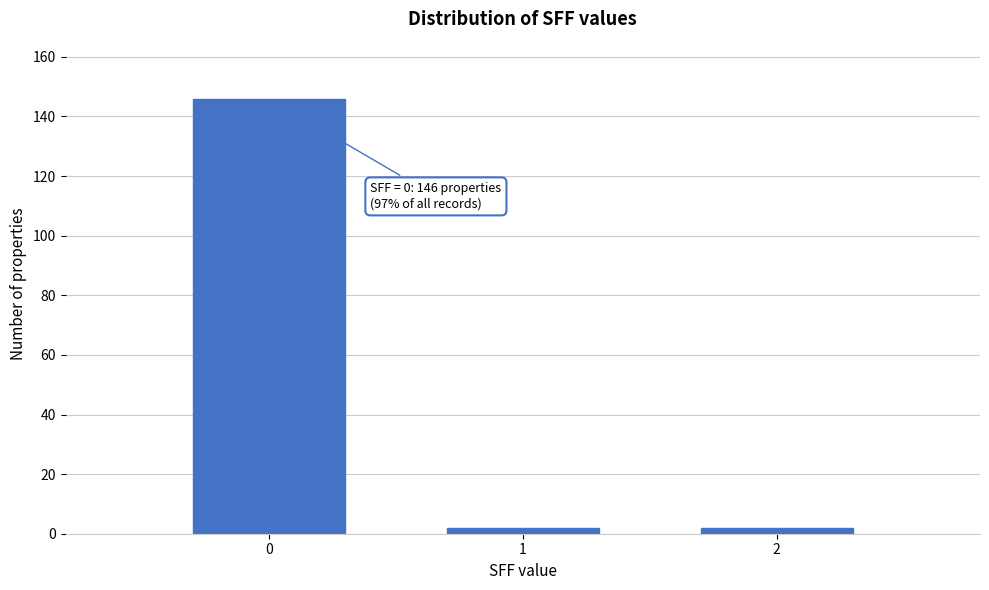

Reading left to right, list all the values displayed in this chart.

146	2	2